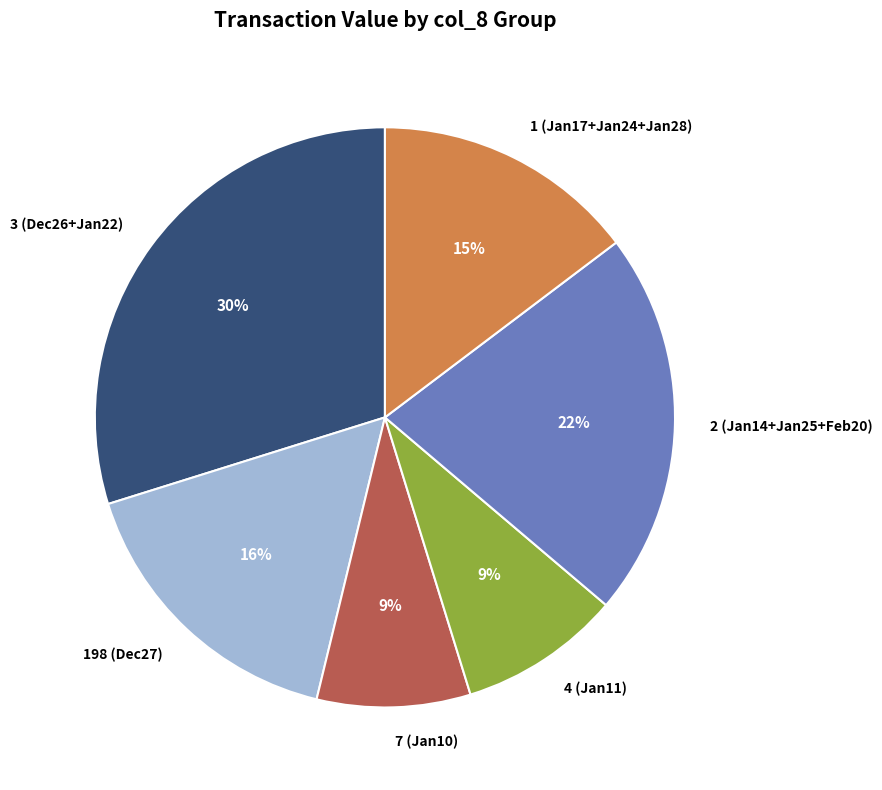

To the nearest percent, what portion does 7 (Jan10) represent?

9%